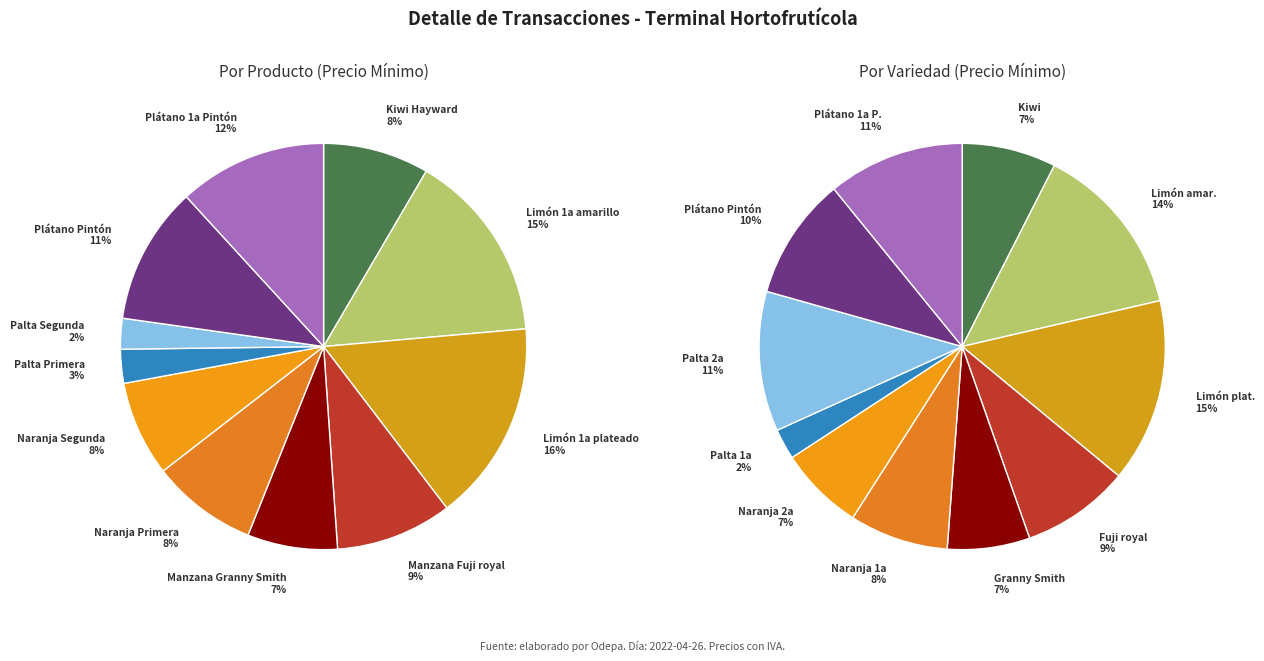

Rank the categories by value from highest to lowest.

Limón (1a plateado), Limón (1a amarillo), Plátano (1a Pintón), Plátano (Pintón), Manzana (Fuji royal), Kiwi (Hayward), Naranja (Primera), Naranja (Segunda), Manzana (Granny Smith), Palta (Primera), Palta (Segunda)